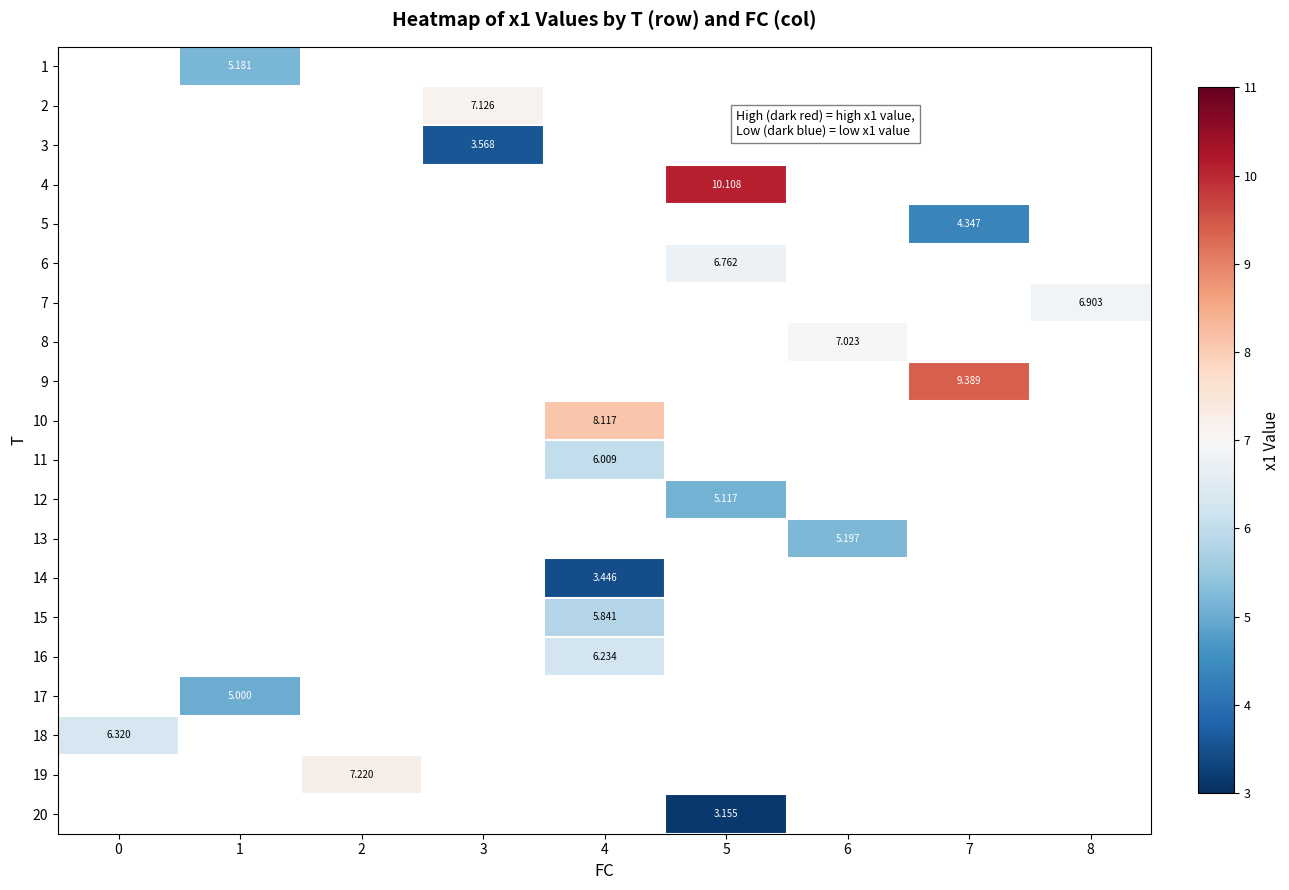

Which category has the highest value across all series?

5